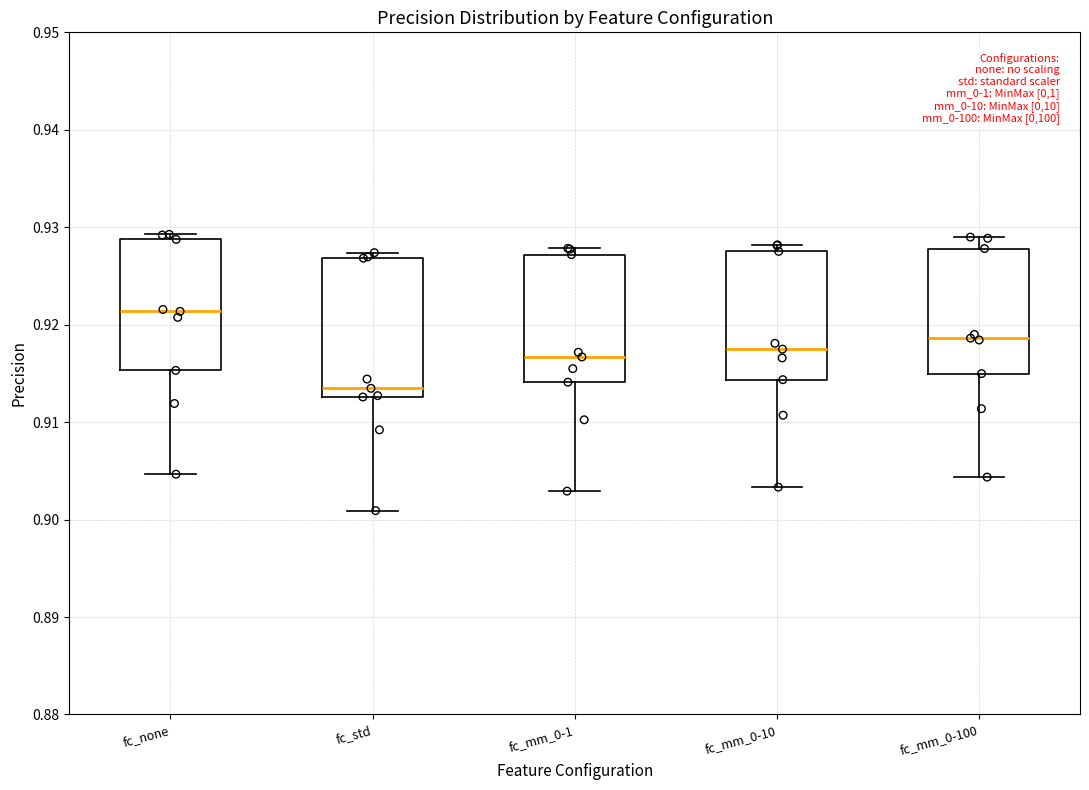

Where does the median line of the box for fc_mm_0-10 sit on the y-axis? The values are not printed on the chart, so give them approximately, as read against the axis.

0.917